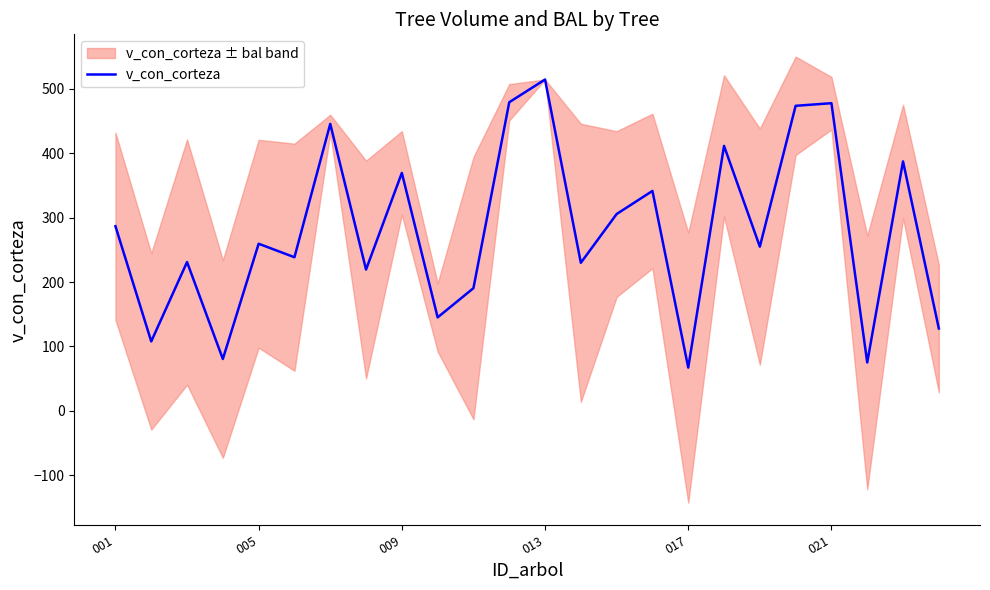

What is the maximum value for v_con_corteza?

514.6